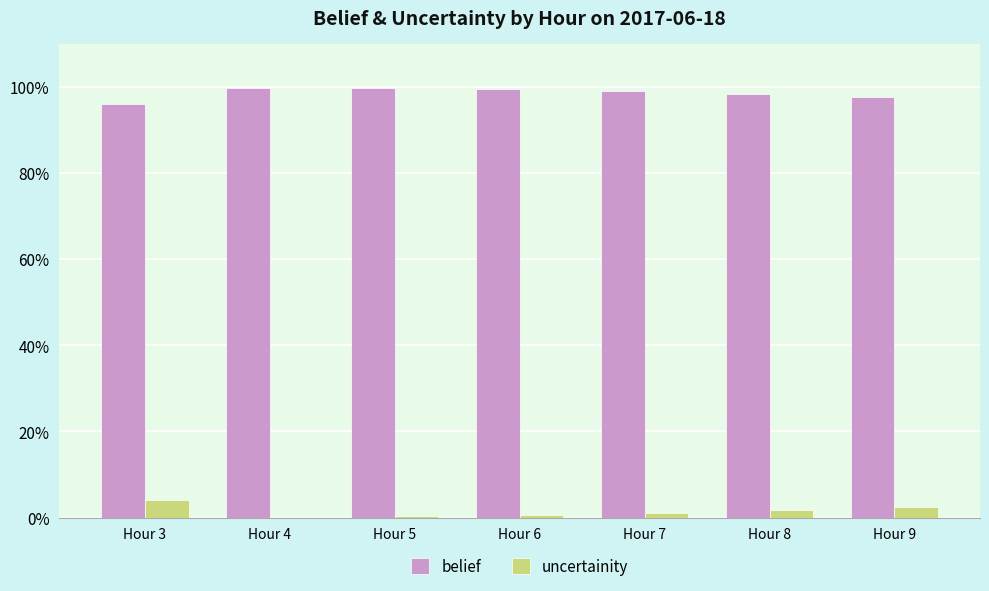

What are all the series names shown in the legend?

belief, uncertainity